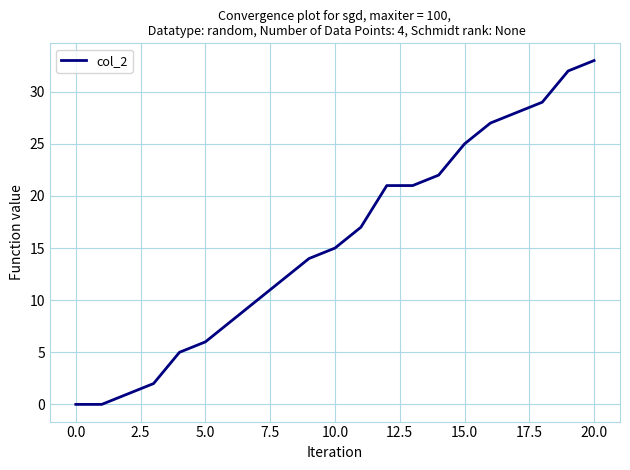

What is the maximum value shown in the chart?

33